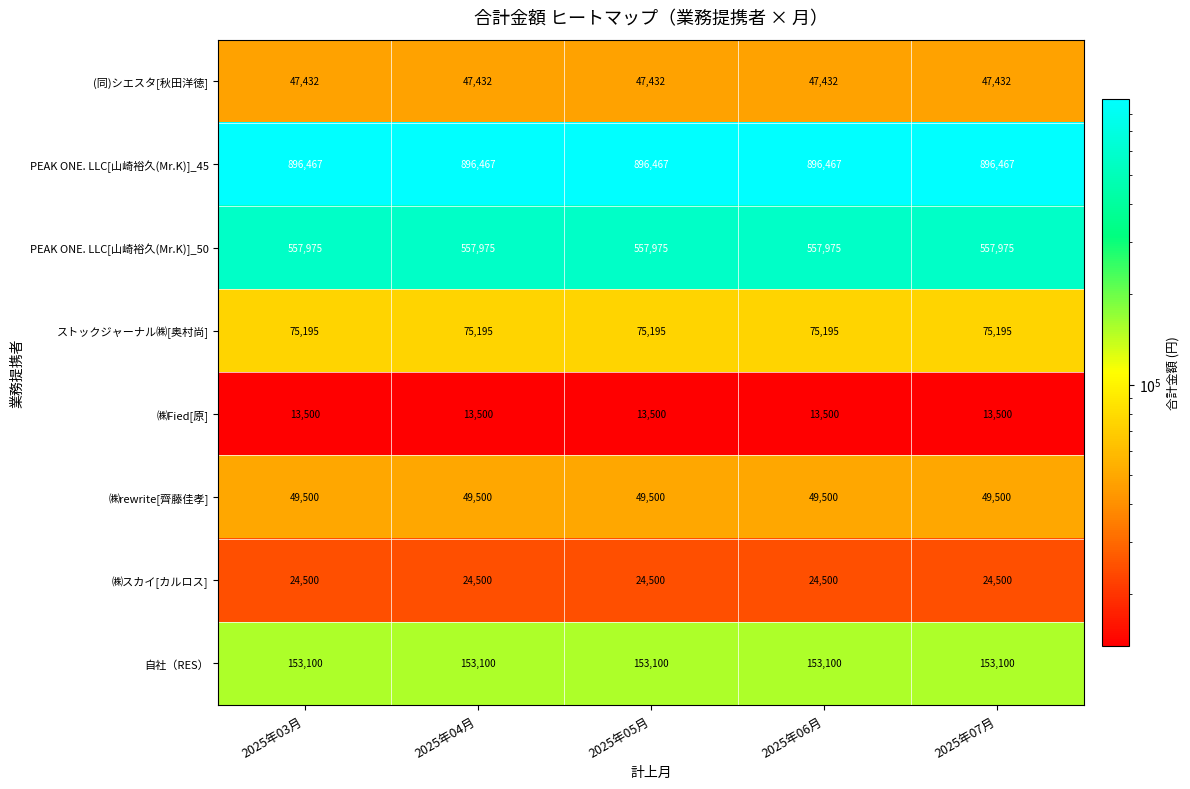

What is the sum of the (同)シエスタ[秋田洋徳] values at 2025年06月 and 2025年04月?

94864